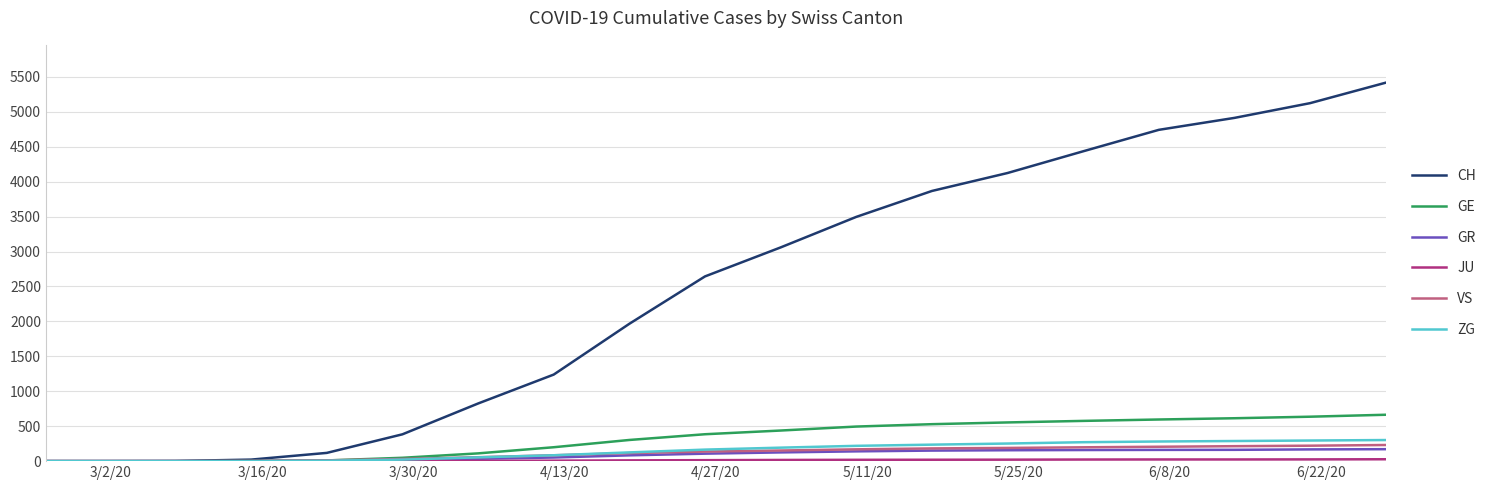

What is the maximum value shown in the chart?

5417